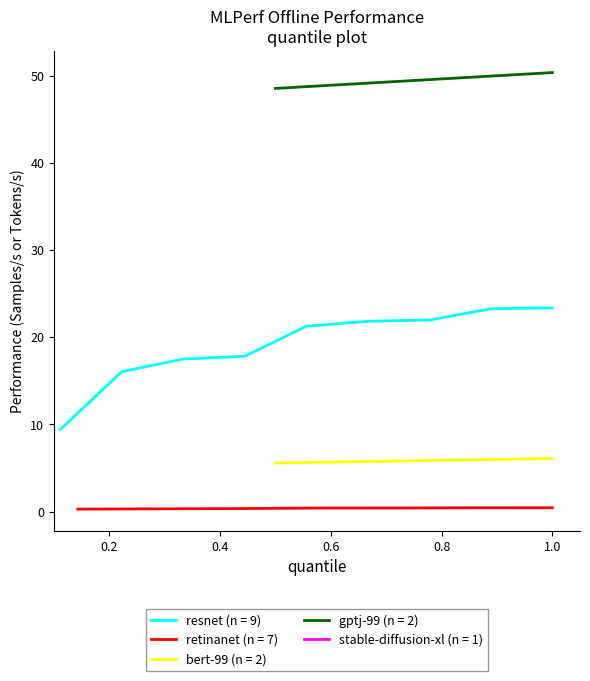

Count the number of data series in this chart.

5